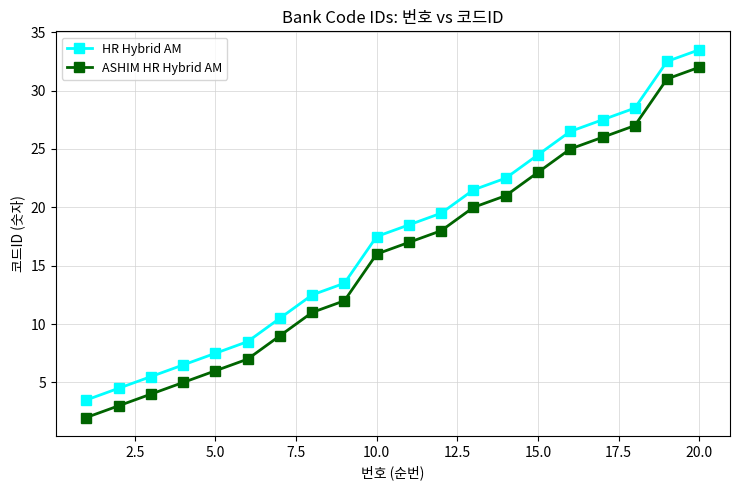

True or false: ASHIM HR Hybrid AM and HR Hybrid AM cross at least once.

False